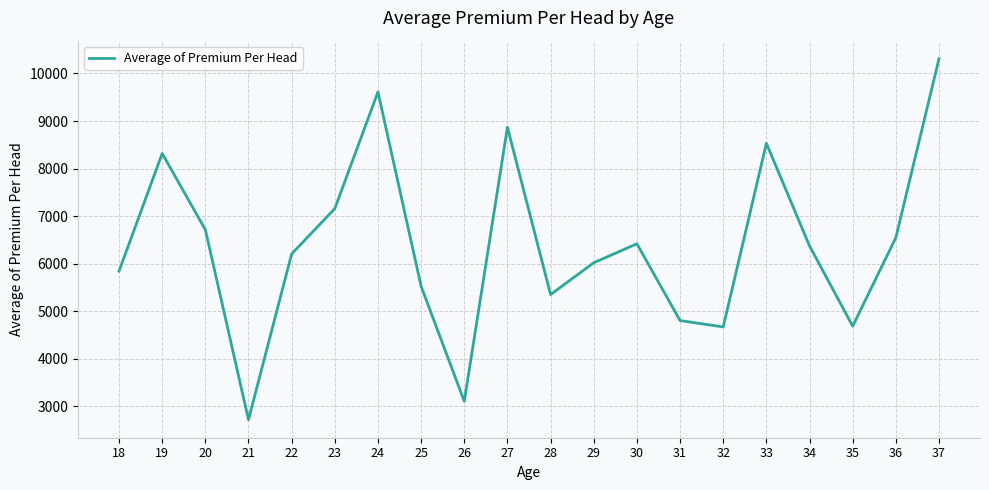

How many categories are shown in the chart?

20